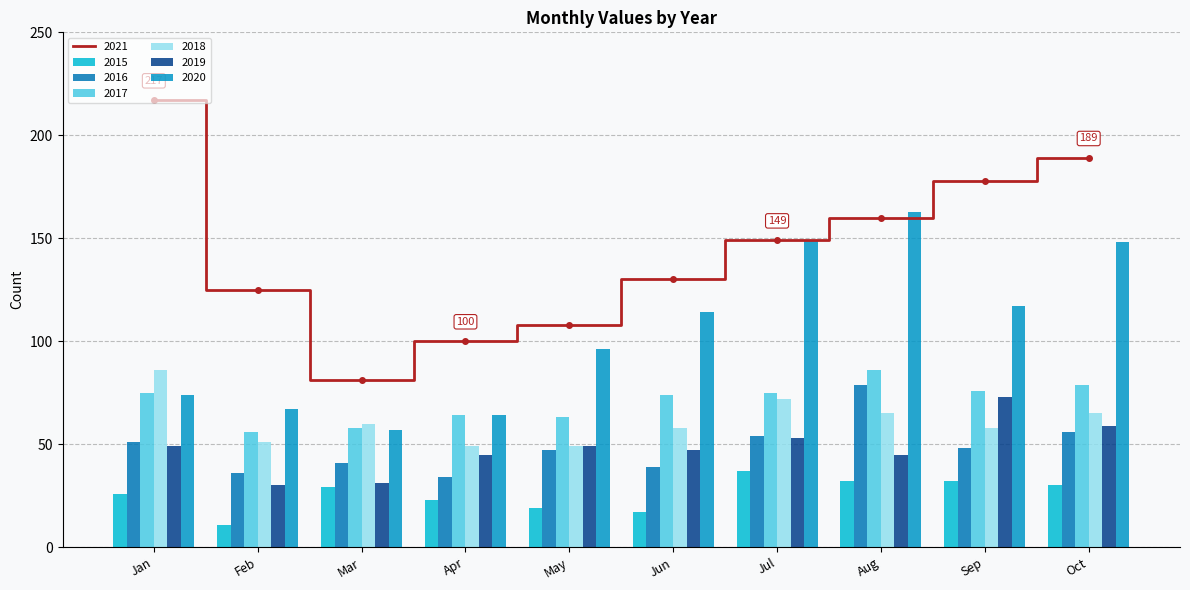

Is it true that 2021 equals 108 at May?

True